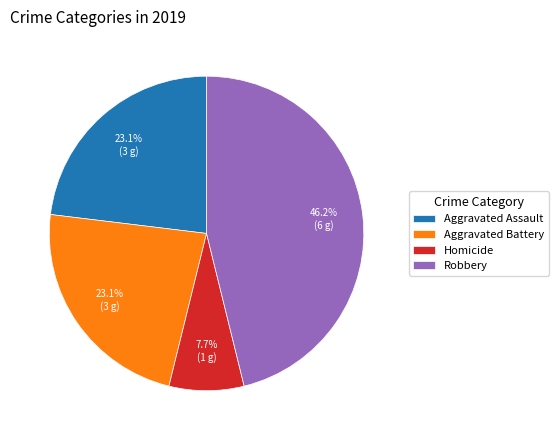

Count the number of slices in the pie.

4